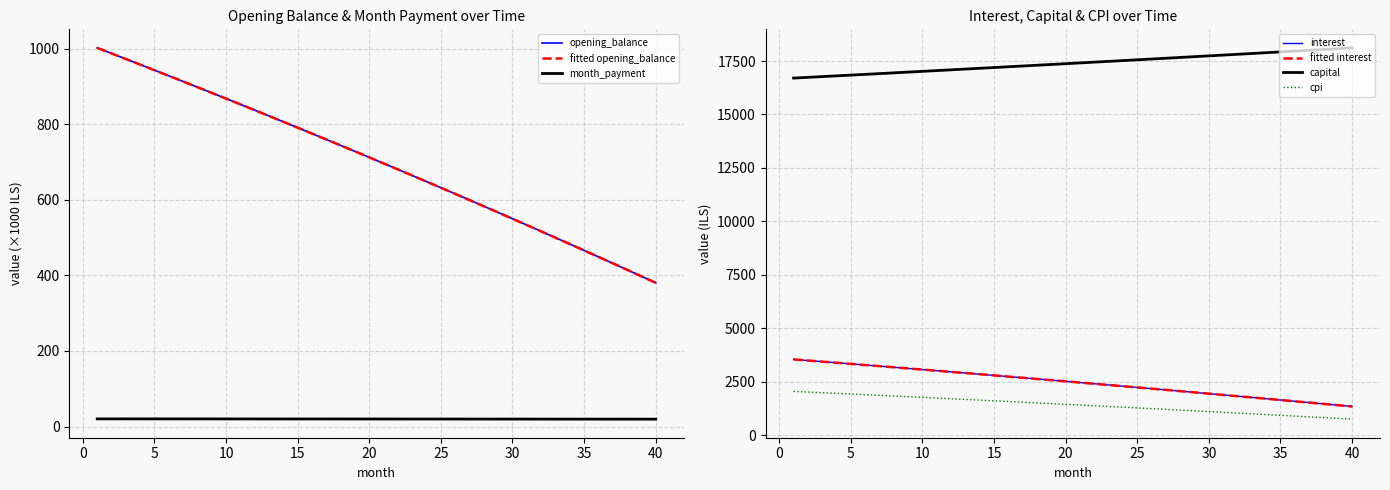

What is the difference between the month_payment values at 14 and 6?

0.1